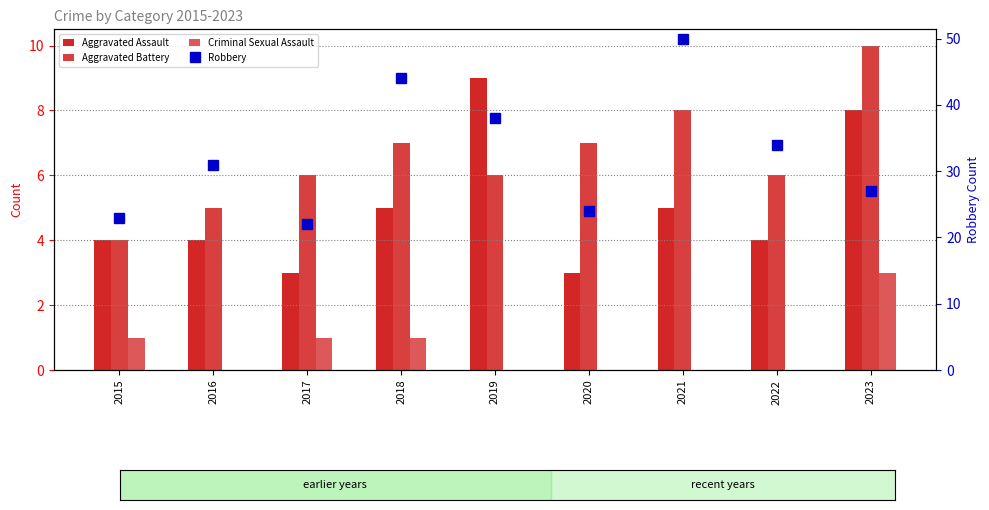

Reading left to right, extract all data points from this chart.

Aggravated Assault: 2015=4	2016=4	2017=3	2018=5	2019=9	2020=3	2021=5	2022=4	2023=8
Aggravated Battery: 2015=4	2016=5	2017=6	2018=7	2019=6	2020=7	2021=8	2022=6	2023=10
Criminal Sexual Assault: 2015=1	2016=0	2017=1	2018=1	2019=0	2020=0	2021=0	2022=0	2023=3
Robbery: 2015=23	2016=31	2017=22	2018=44	2019=38	2020=24	2021=50	2022=34	2023=27